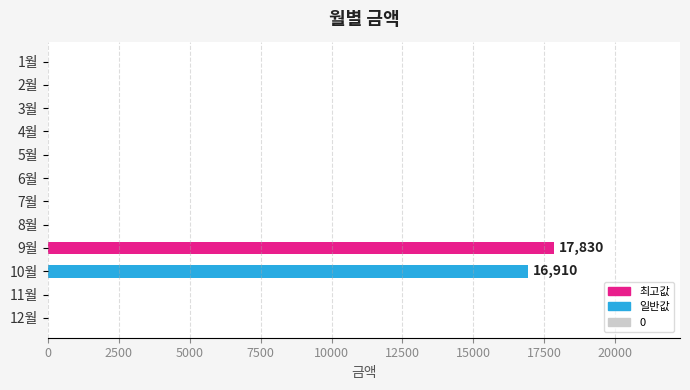

Is it true that the value at 2월 is 5670?

False